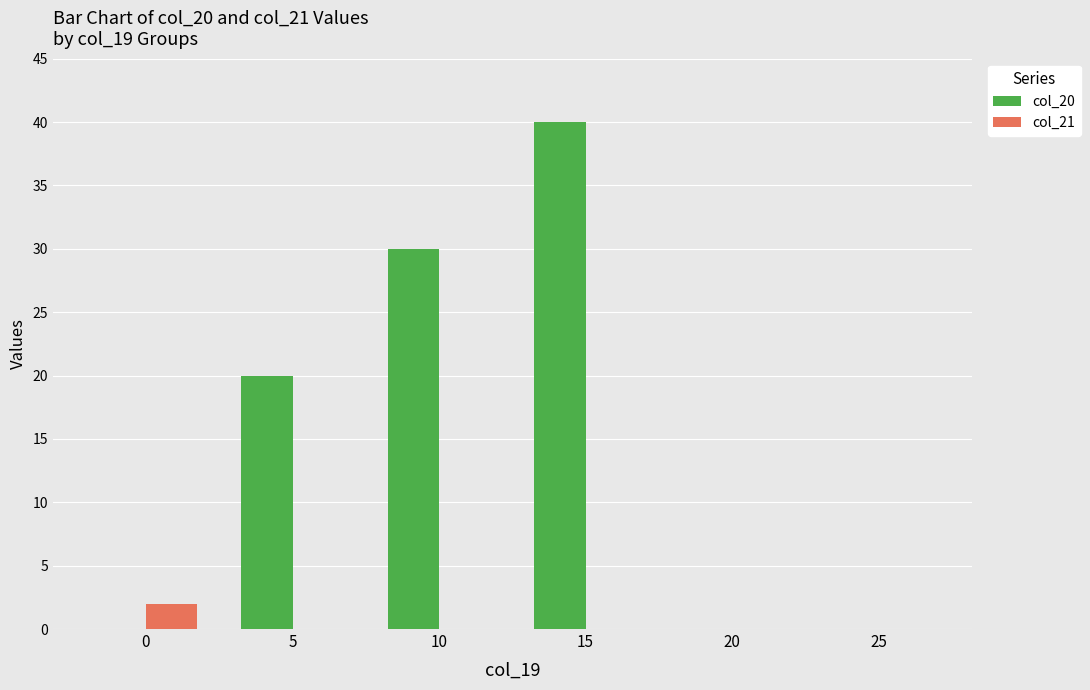

Count the number of data series in this chart.

2